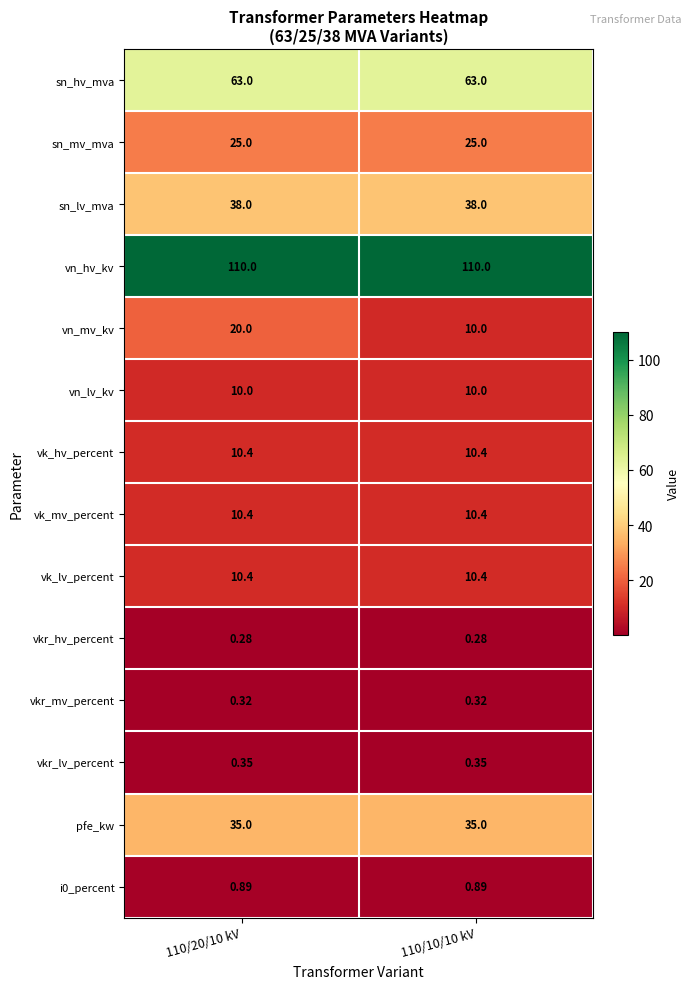

What is the difference between the highest and lowest values at 110/20/10 kV?

109.7